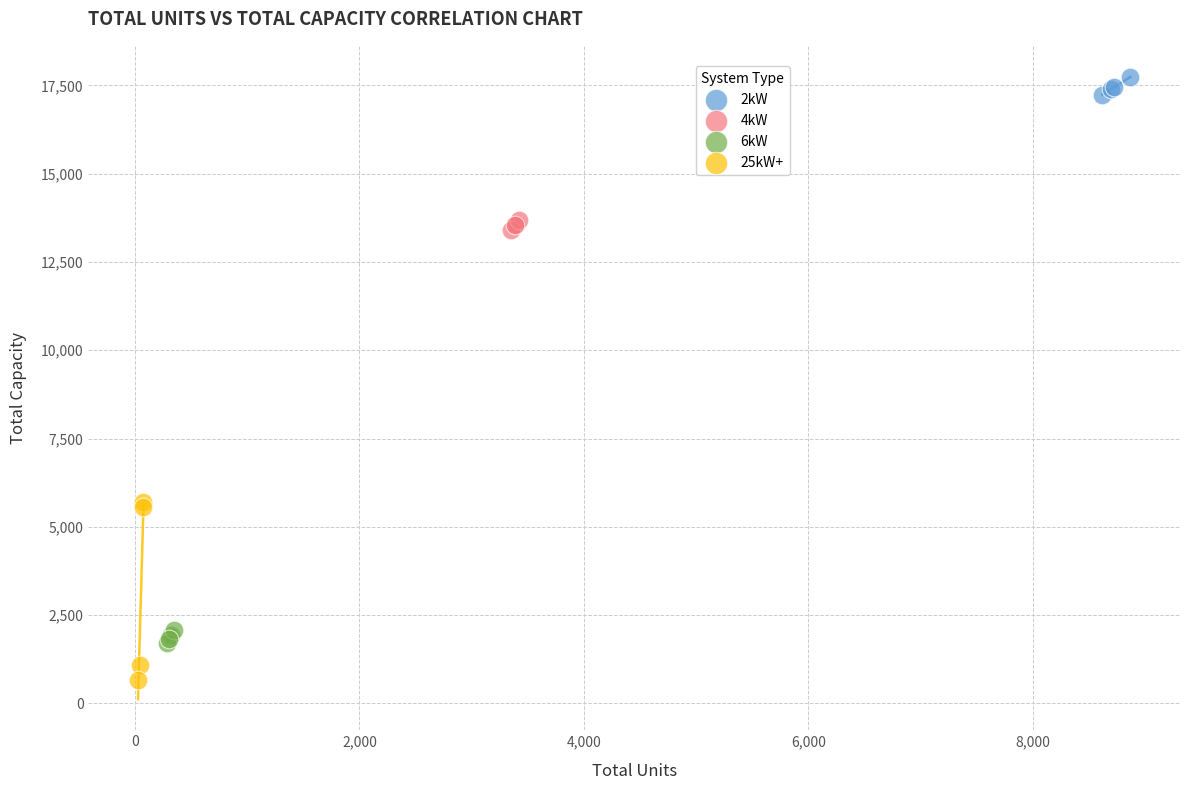

Which series has the widest spread of Y values?

25kW+